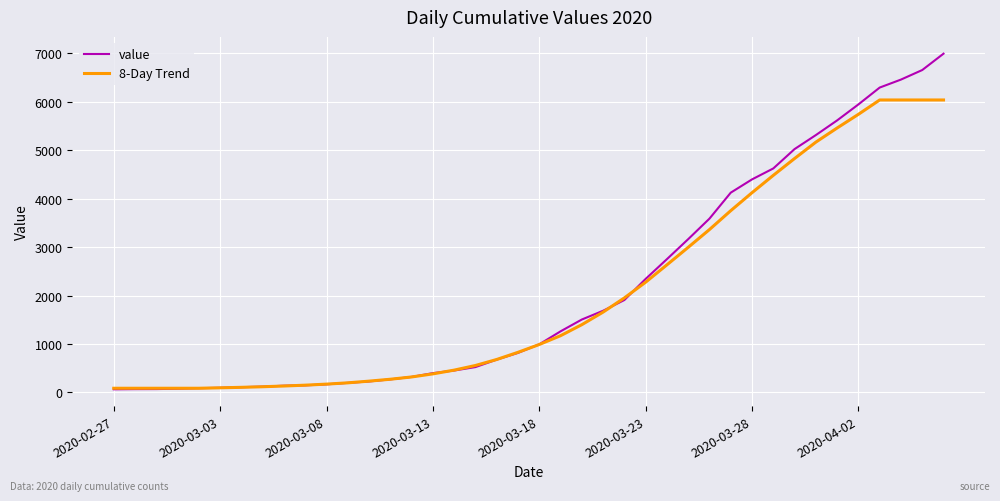

What is the maximum value for 8-Day Trend?

6038.8